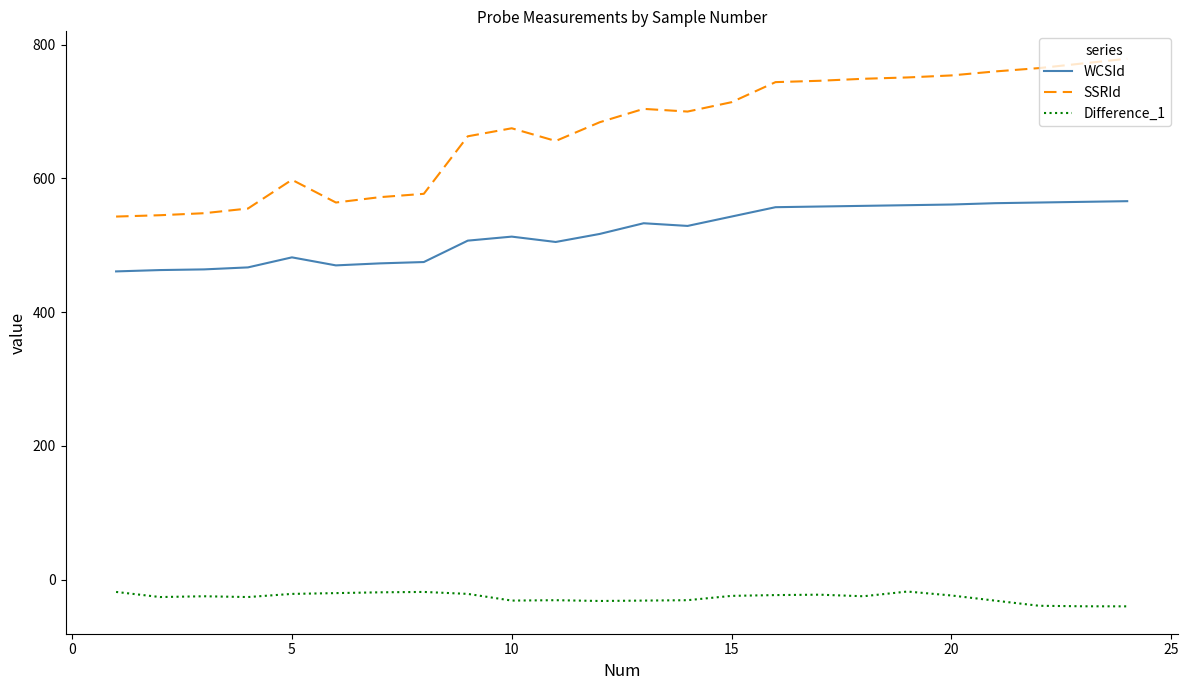

Does the chart have visible grid lines?

No